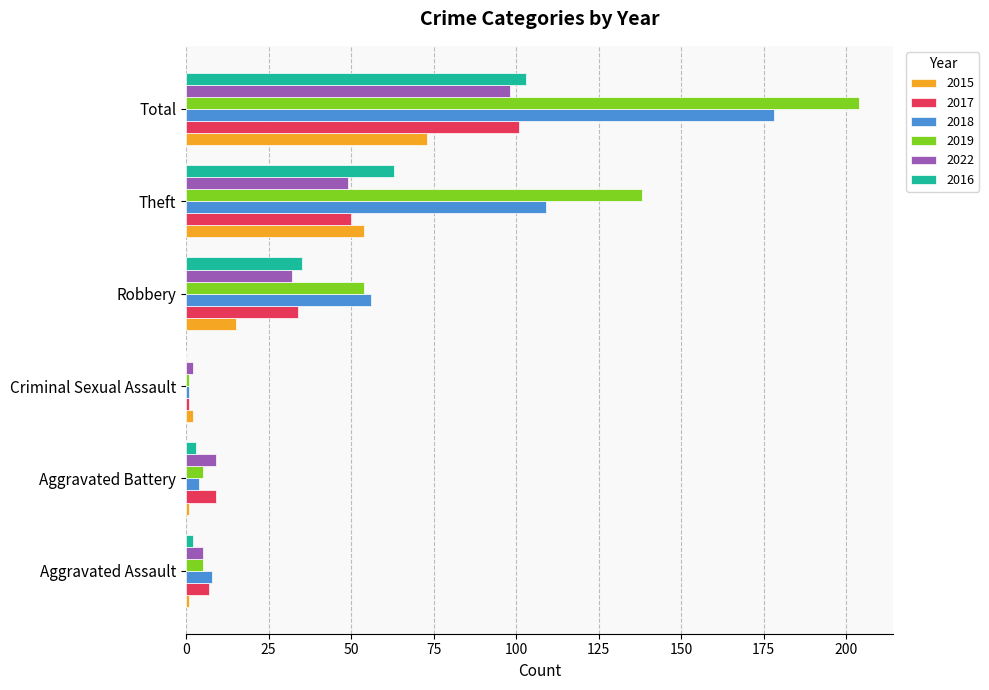

What is the sum of all 2017 values?

202